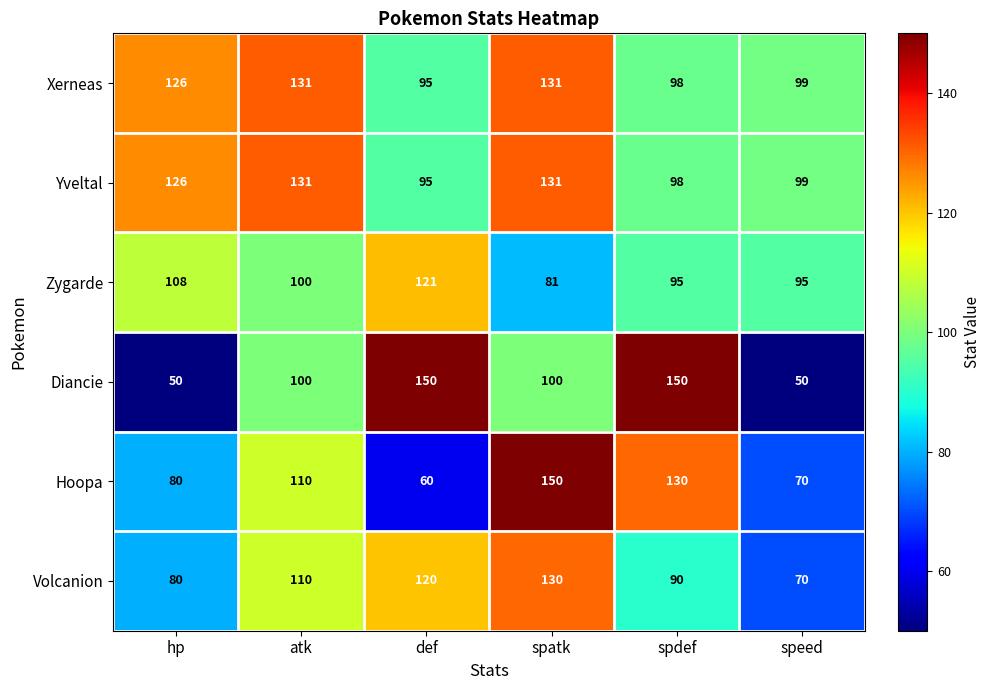

The value of Xerneas at spatk is 131. True or false?

True